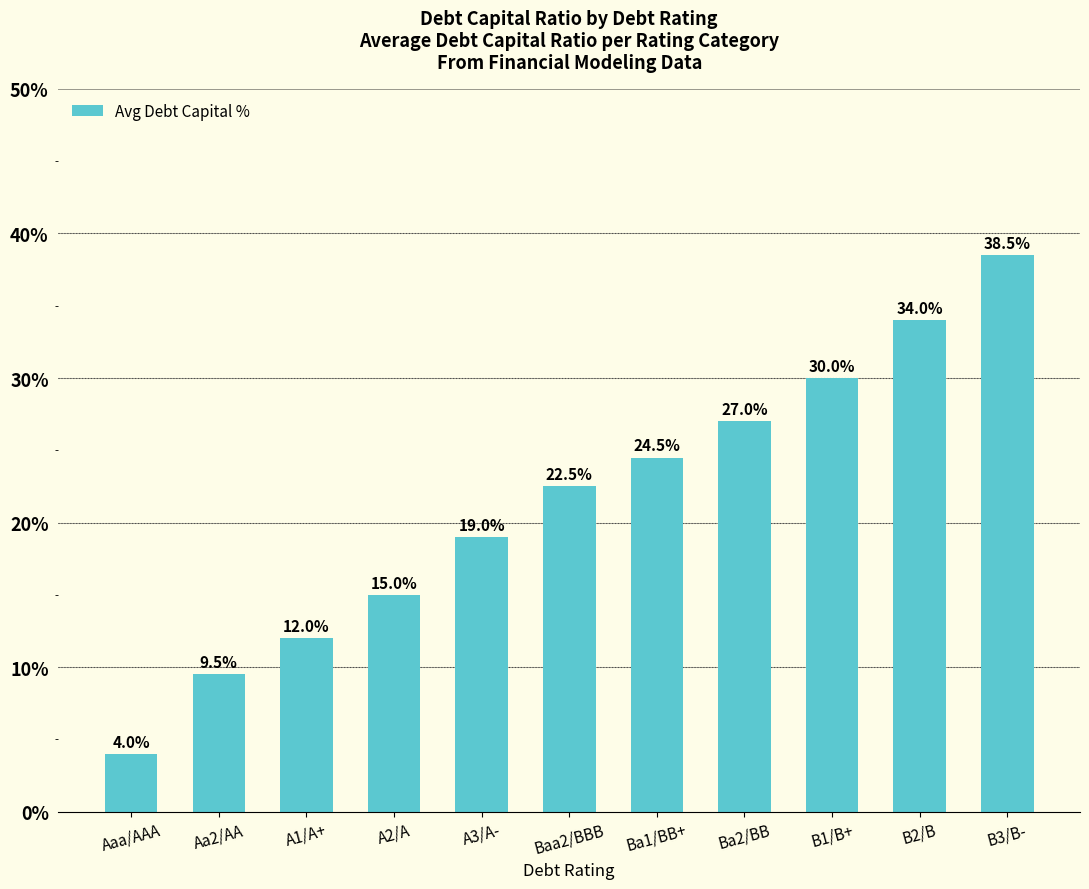

How many bars are there in total?

11